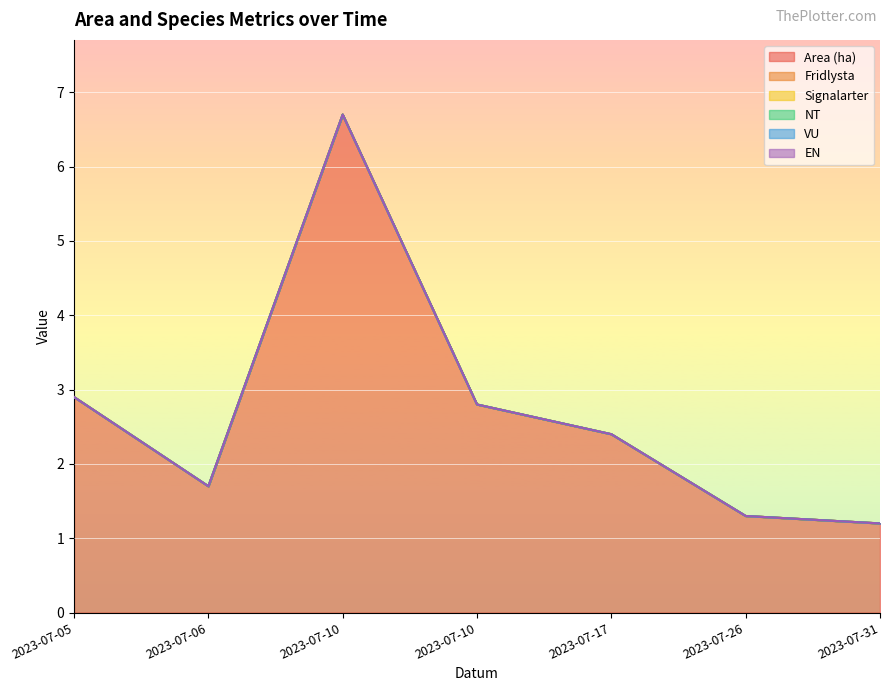

At which category does Area (ha) reach its first local peak?

2023-07-10